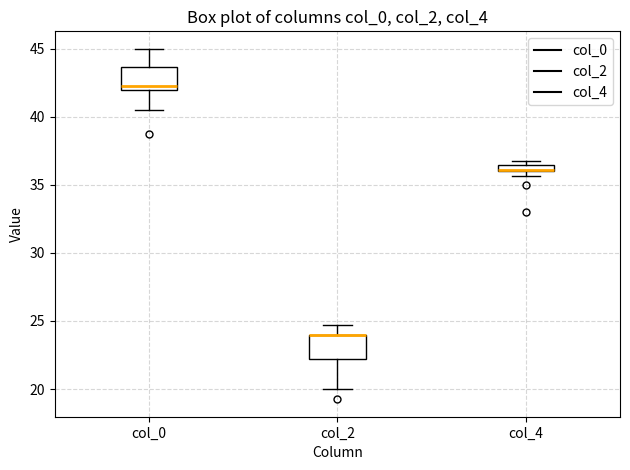

Where is the upper edge of the box for col_2 on the y-axis? The values are not printed on the chart, so give them approximately, as read against the axis.

24.0